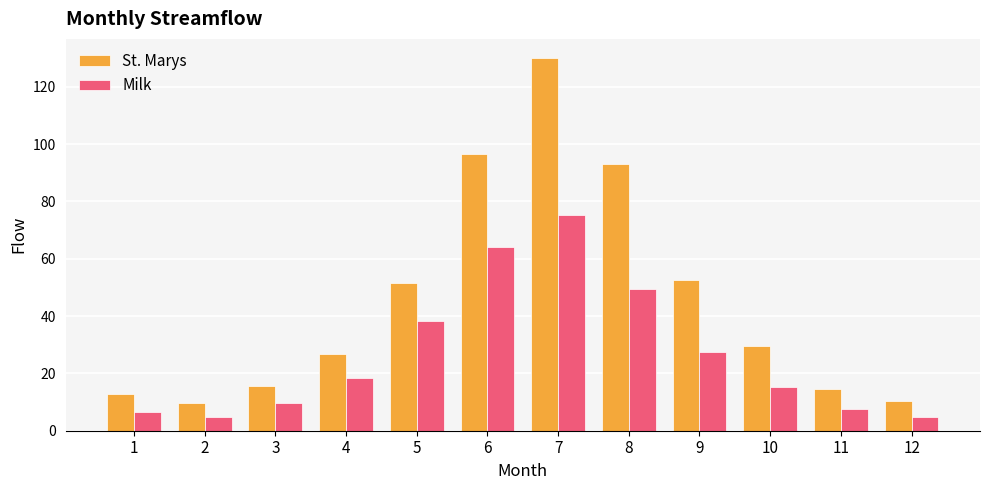

True or false: Milk has a value of 7.7 at 11.

True